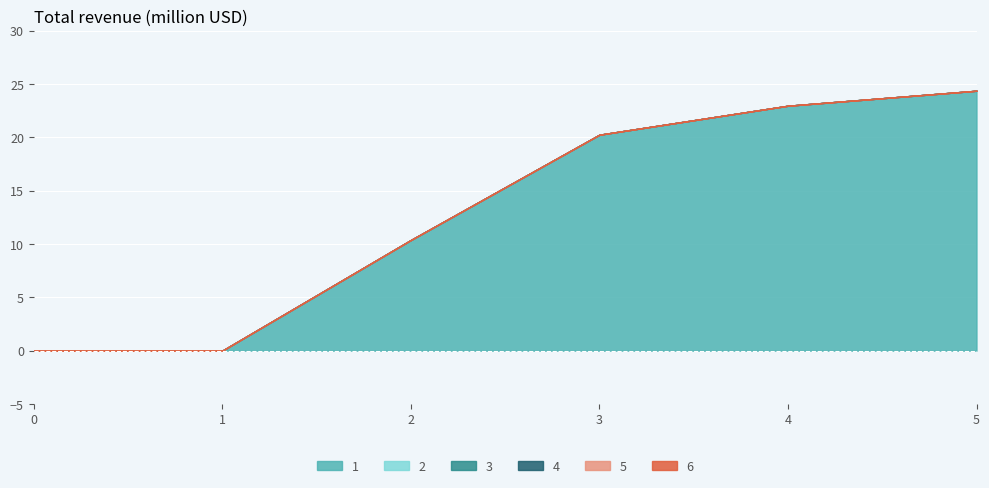

True or false: 2 has a value of 0.0 at 4.

True